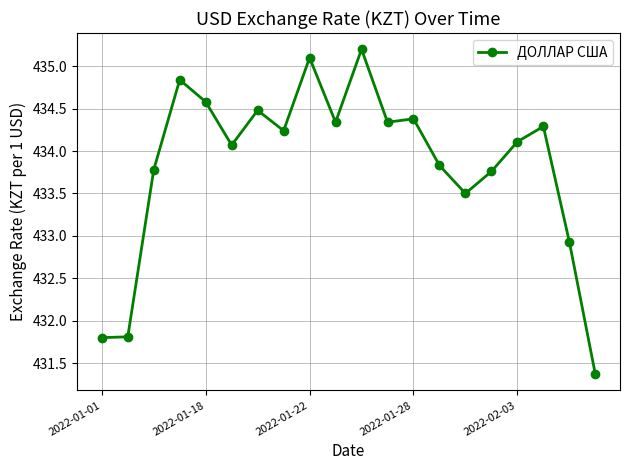

What is the smallest value displayed?

431.4